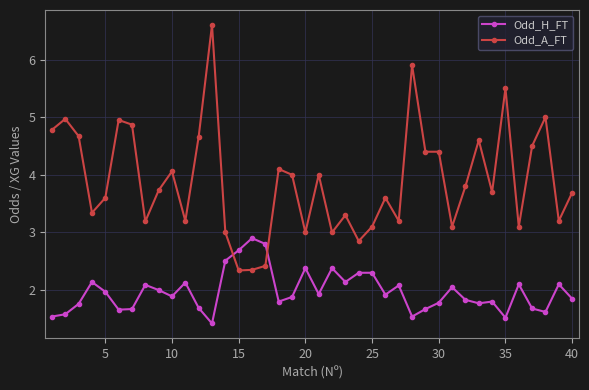

Which series has the largest range (max minus min)?

Odd_A_FT